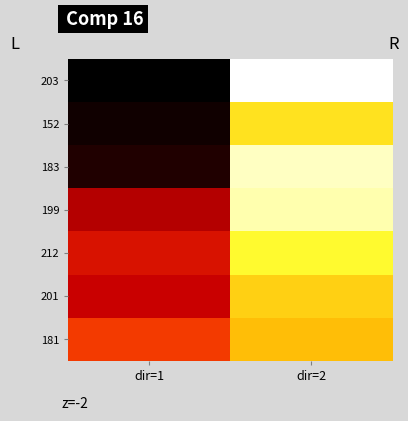

How many distinct data groups are displayed?

7